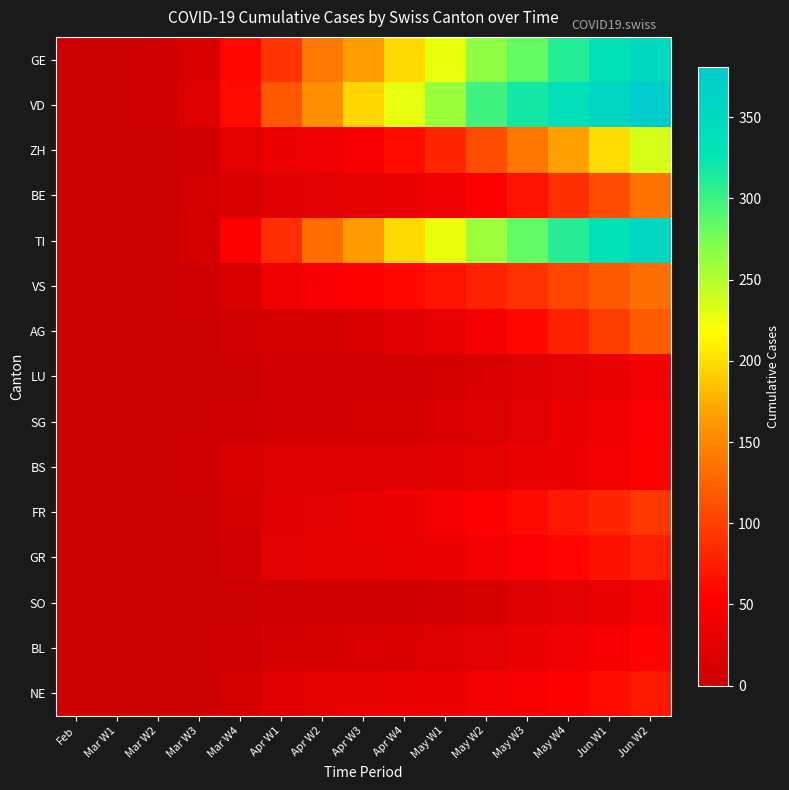

Which series has the widest spread of values?

VD